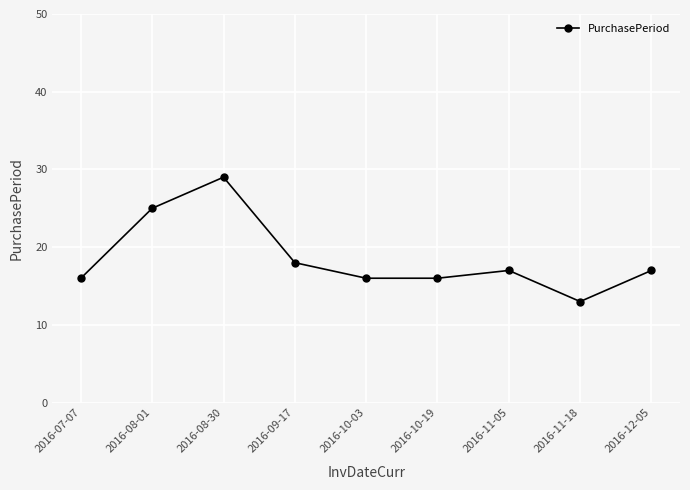

What is the difference between the maximum and minimum values?

16